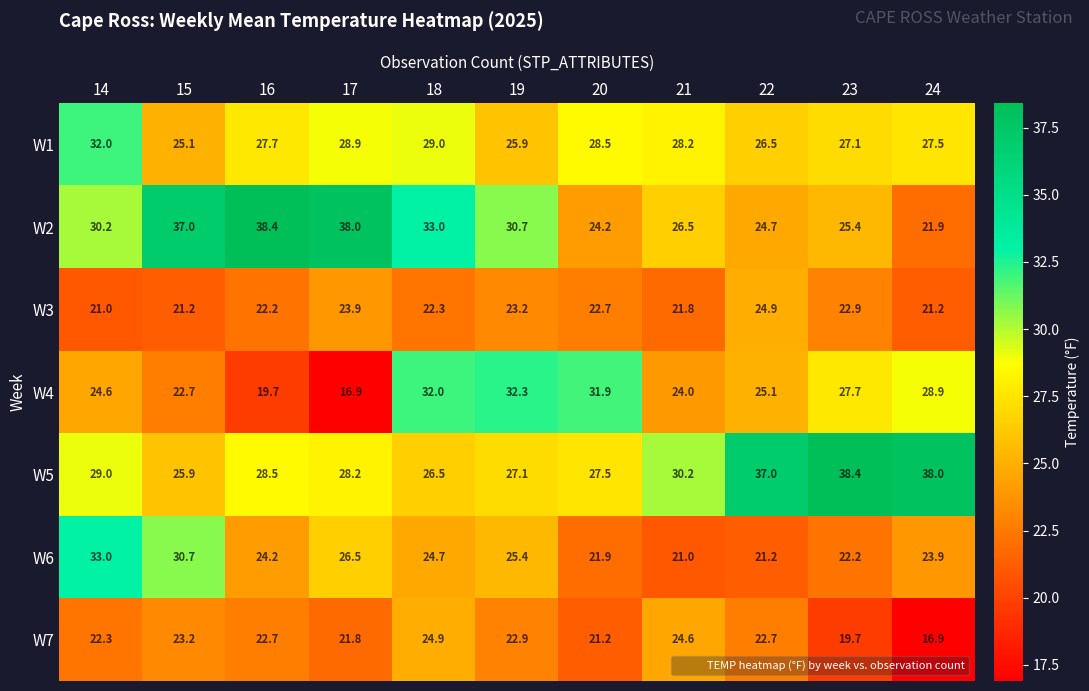

At 24, list the series in order from largest to smallest.

W5, W4, W1, W6, W2, W3, W7